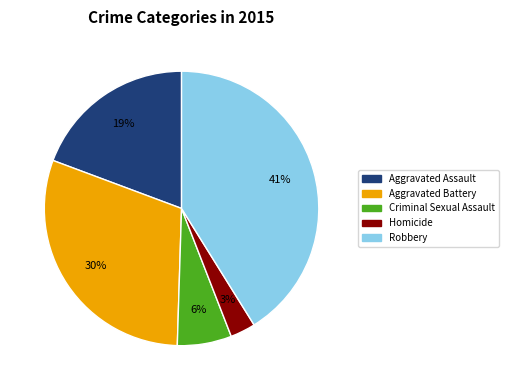

Between Aggravated Battery and Homicide, which is larger?

Aggravated Battery